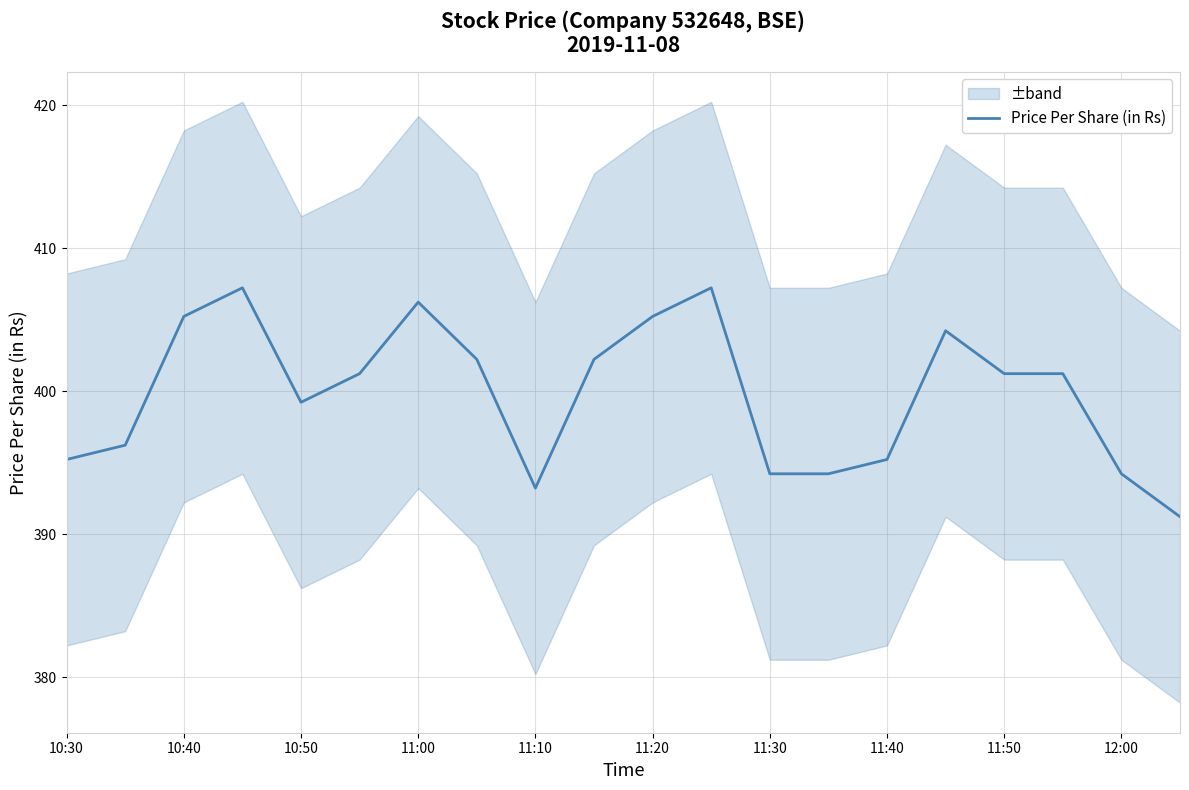

The value of Price Per Share (in Rs) at 10:50 is 399.2. True or false?

True